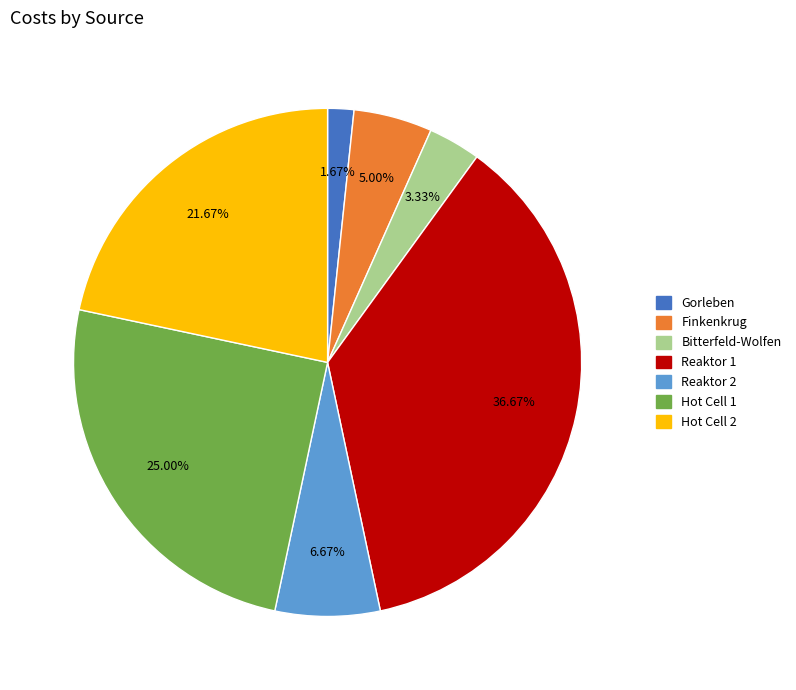

True or false: Finkenkrug accounts for 5% of the total.

True